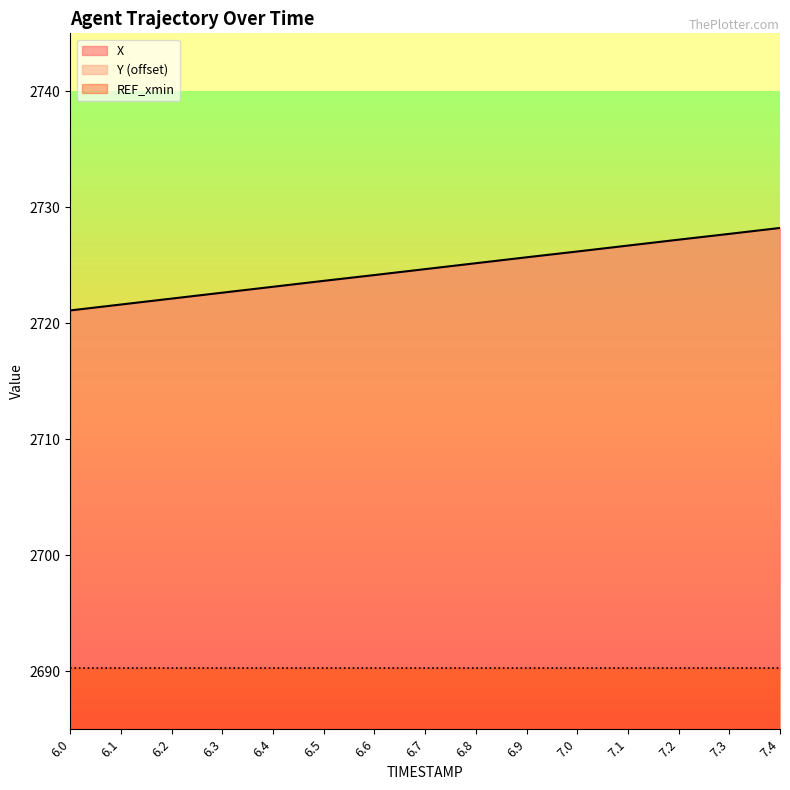

Between 6.2 and 7.3, which series saw the biggest shift?

X